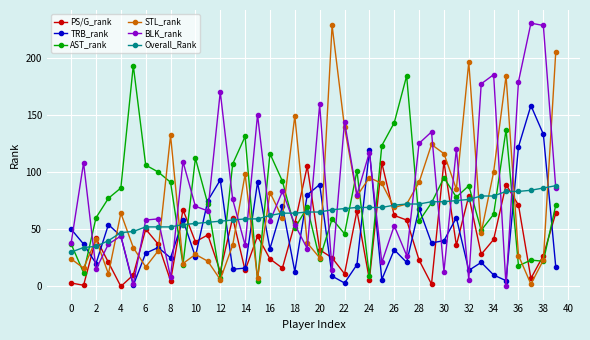

Which series has the largest total across all categories?

BLK_rank